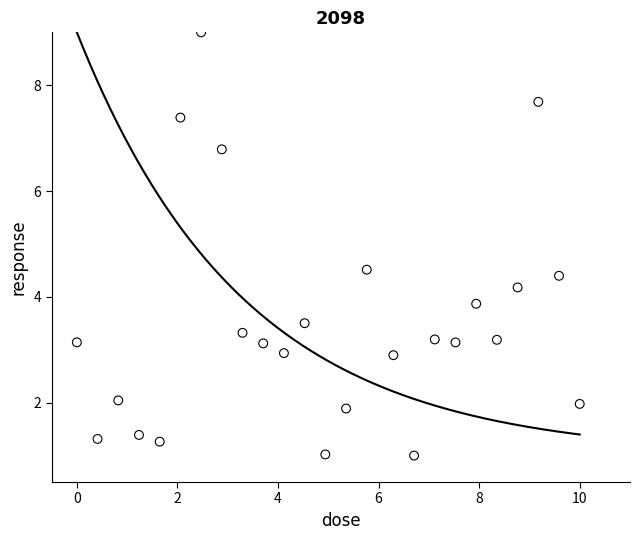

What is the range of X values (max minus min)?

10.0